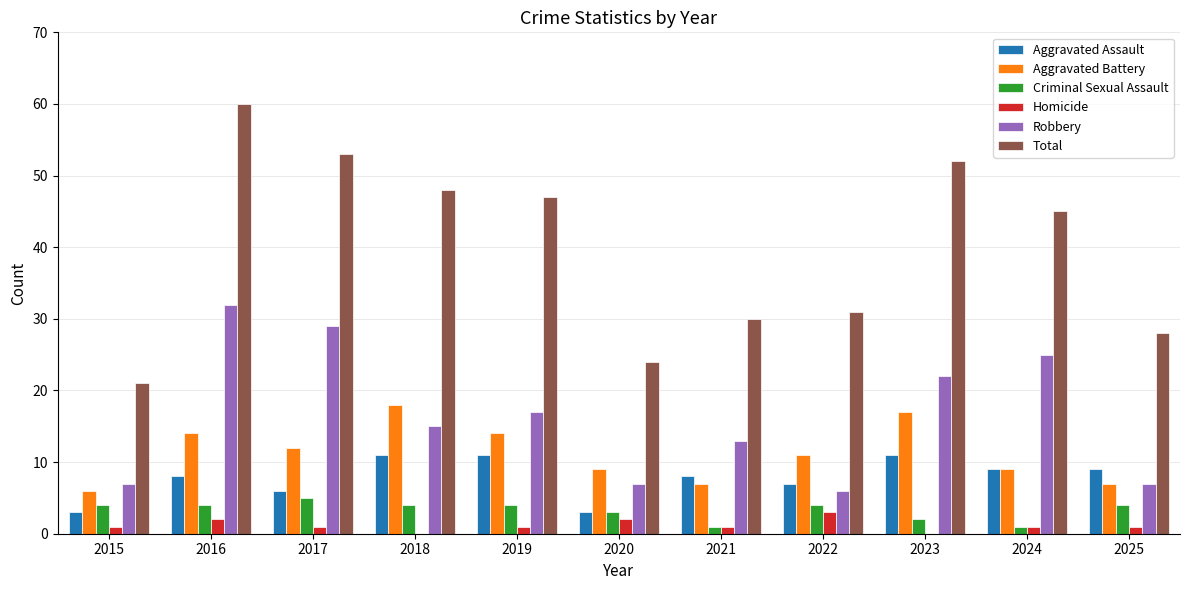

What is the difference between the Aggravated Assault values at 2021 and 2017?

2